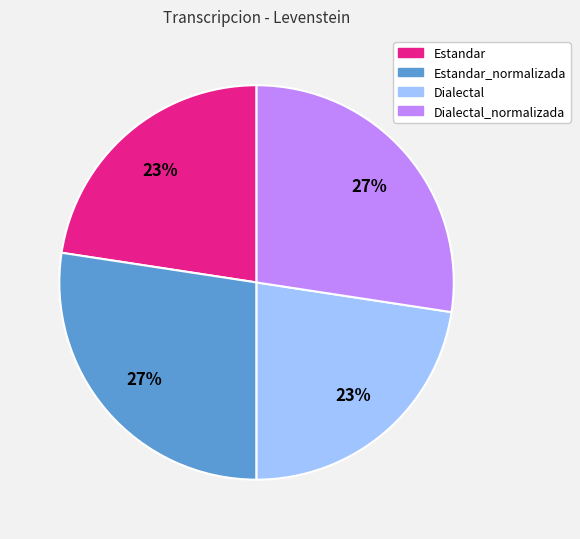

Does Dialectal_normalizada represent more than half of the total?

No